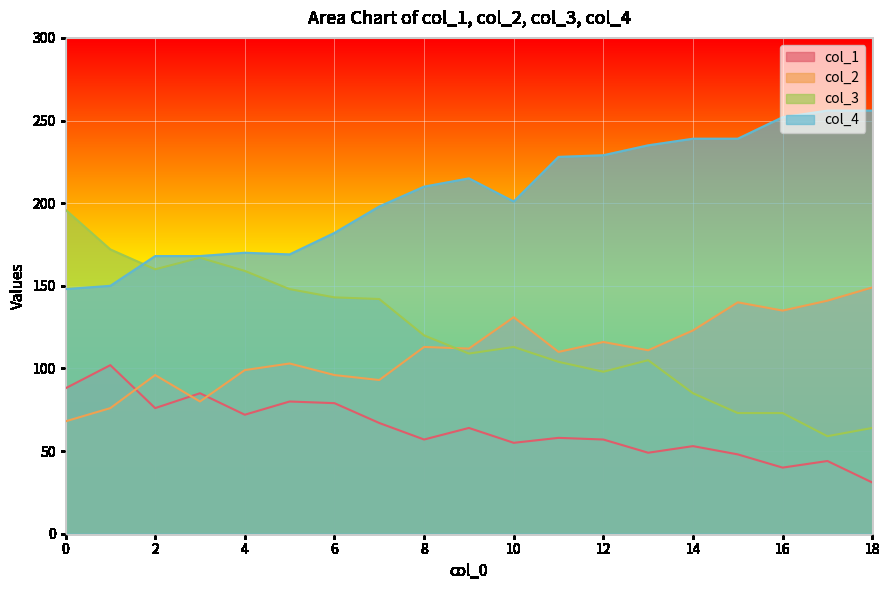

Between 5 and 3, which is larger?

3